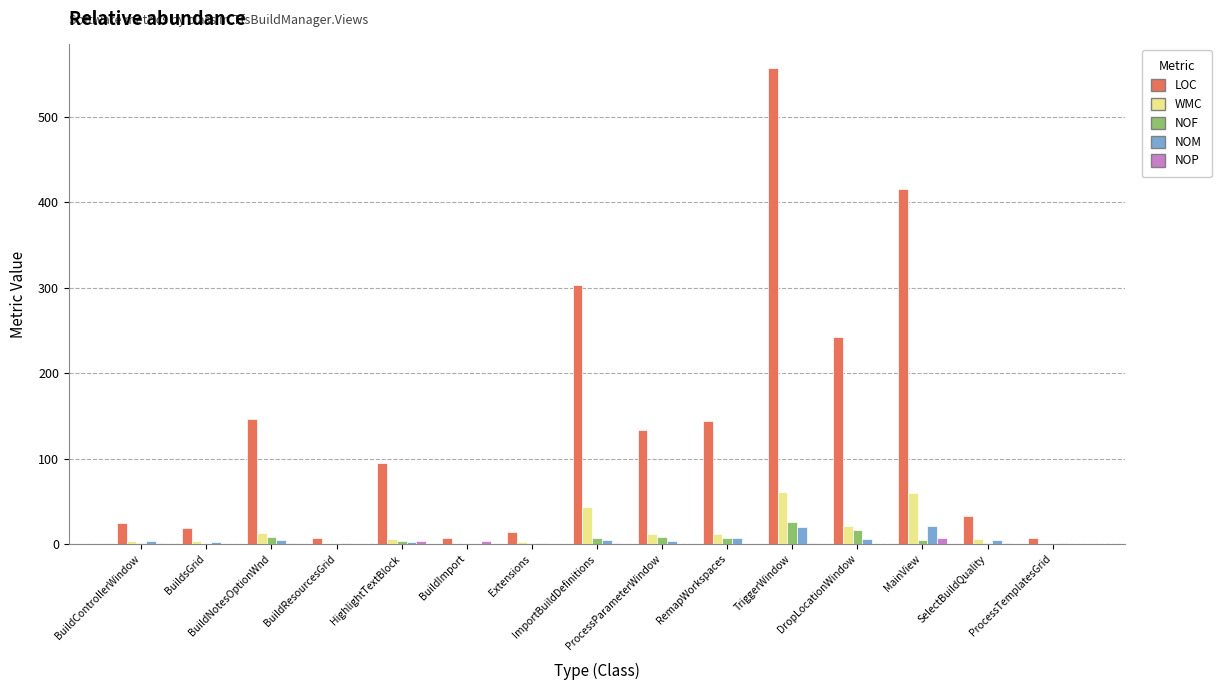

Which series has the largest total across all categories?

LOC